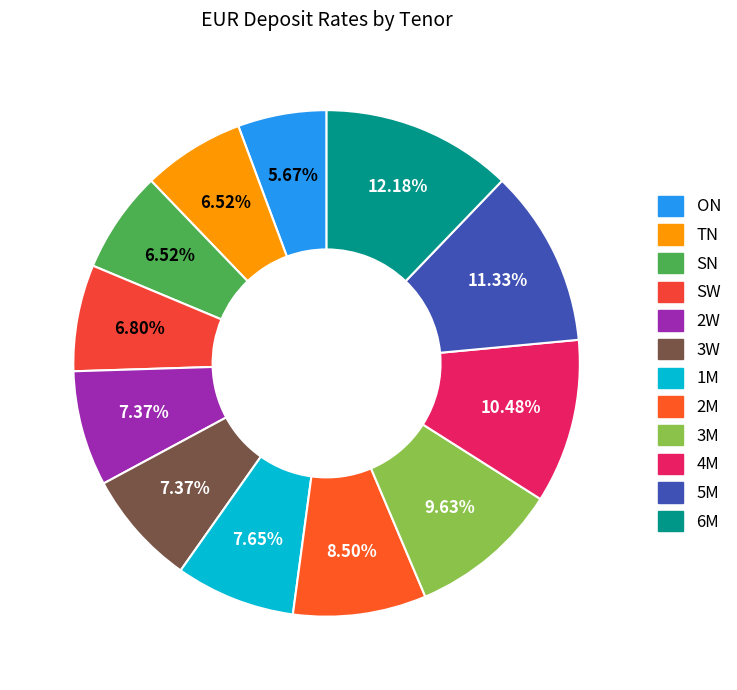

Rank the categories by value from lowest to highest.

ON, TN, SN, SW, 2W, 3W, 1M, 2M, 3M, 4M, 5M, 6M